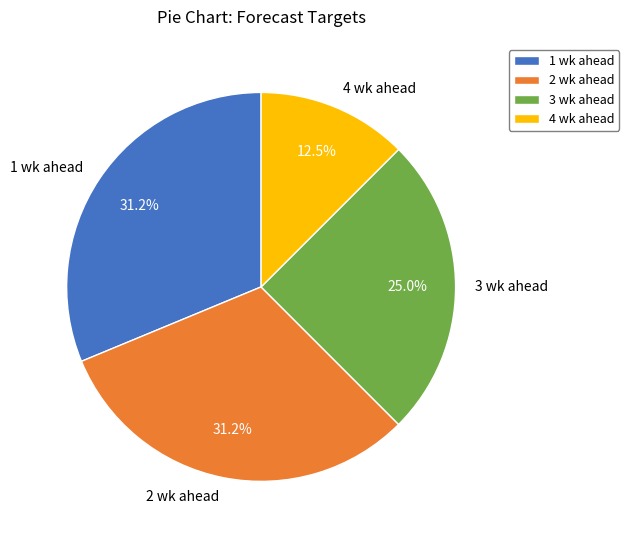

What percentage is the 1 wk ahead slice, to the nearest percent?

31%